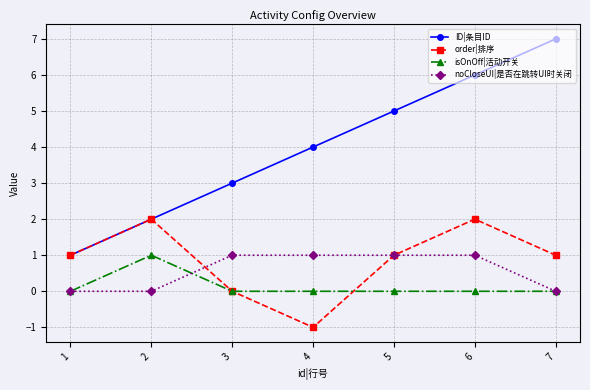

Reading left to right, transcribe all the data shown in this chart.

ID|条目ID: 1=1	2=2	3=3	4=4	5=5	6=6	7=7
order|排序: 1=1	2=2	3=0	4=-1	5=1	6=2	7=1
isOnOff|活动开关: 1=0	2=1	3=0	4=0	5=0	6=0	7=0
noCloseUI|是否在跳转UI时关闭: 1=0	2=0	3=1	4=1	5=1	6=1	7=0